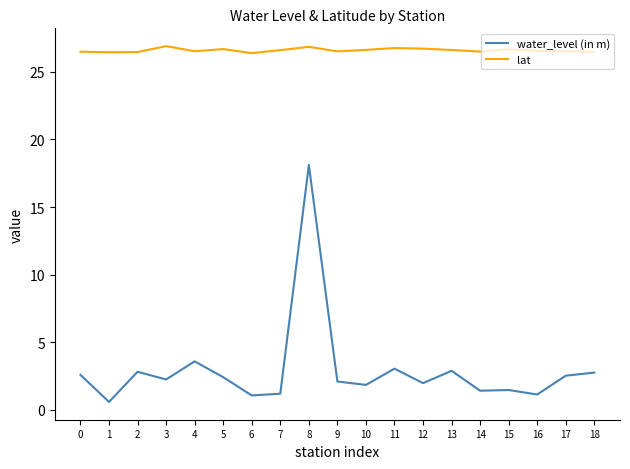

Where is the first local maximum for water_level (in m)?

2